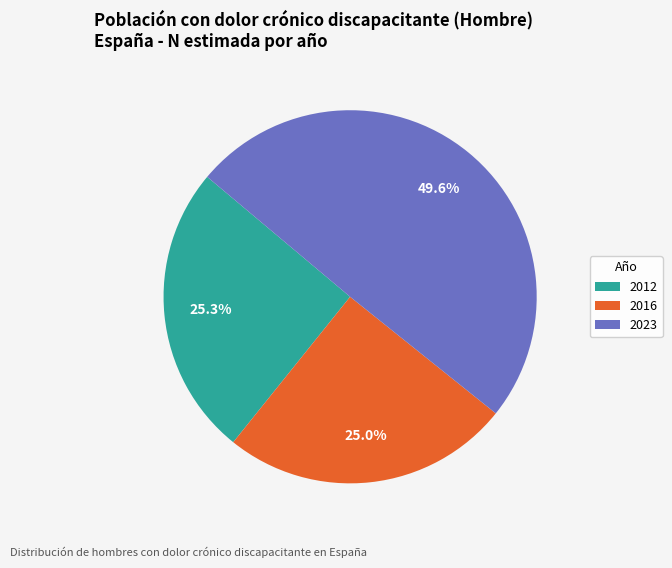

How many segments does this pie chart have?

3